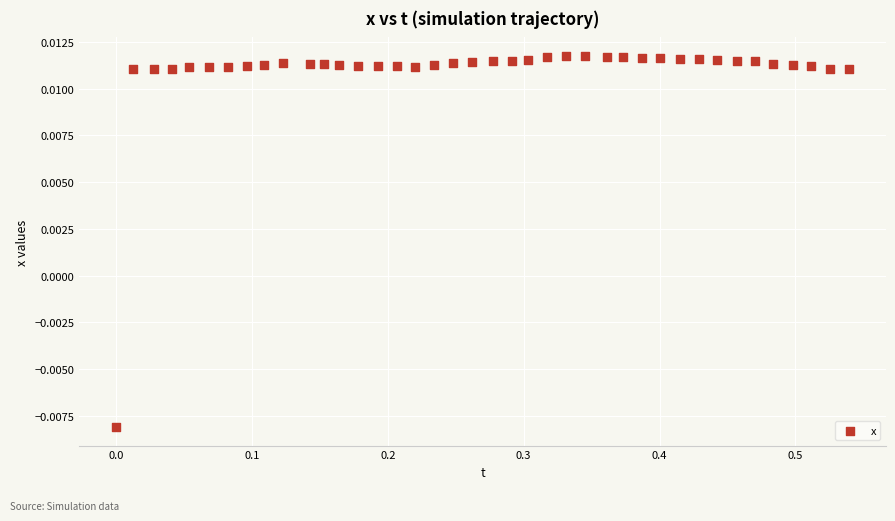

What is the range of X values (max minus min)?

0.5